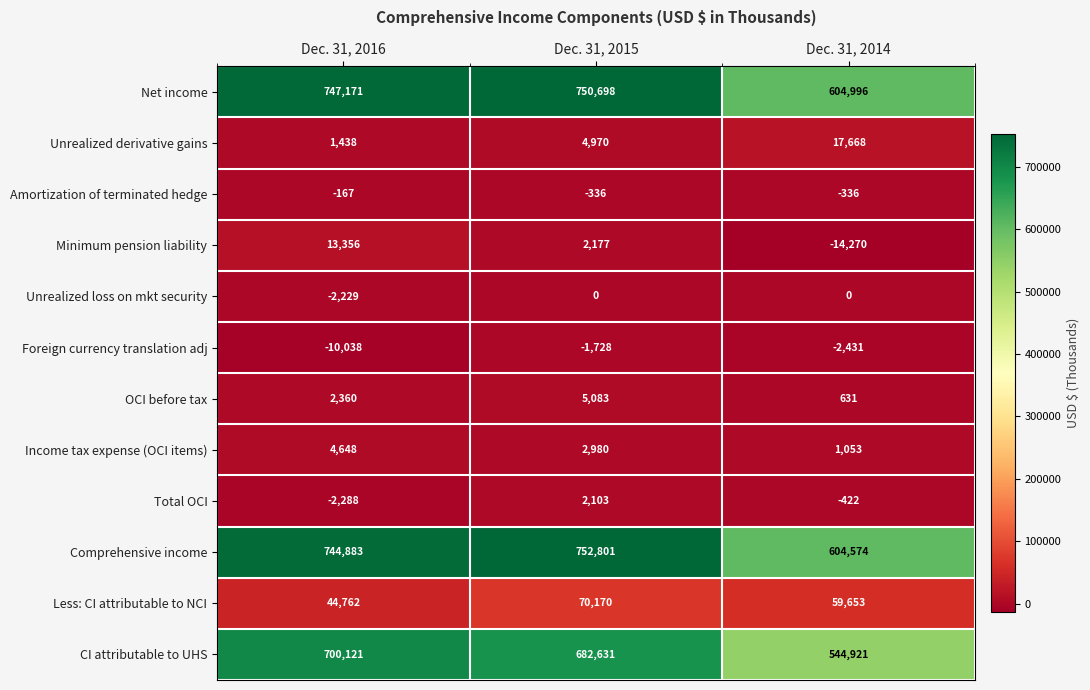

Between Dec. 31, 2015 and Dec. 31, 2014, which series saw the biggest shift?

Comprehensive income